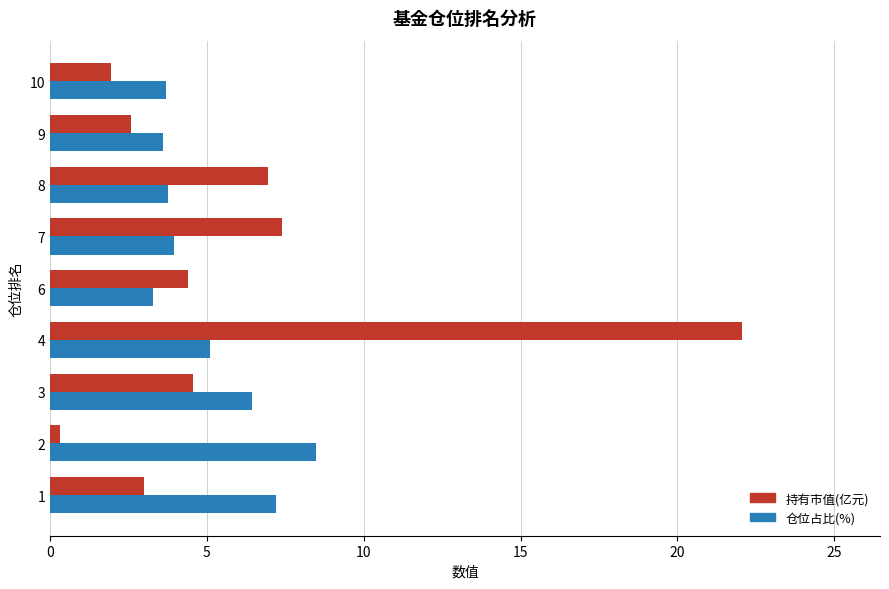

What is the difference between the 仓位占比(%) values at 8 and 3?

2.7